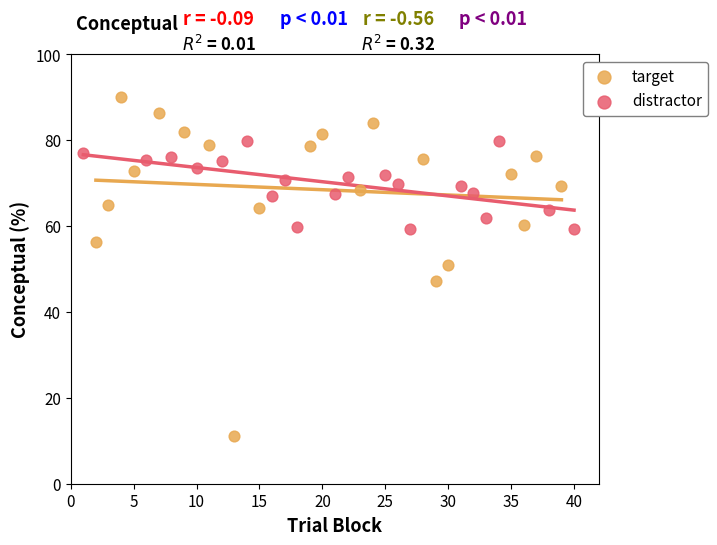

Which series contains the highest Y value?

target